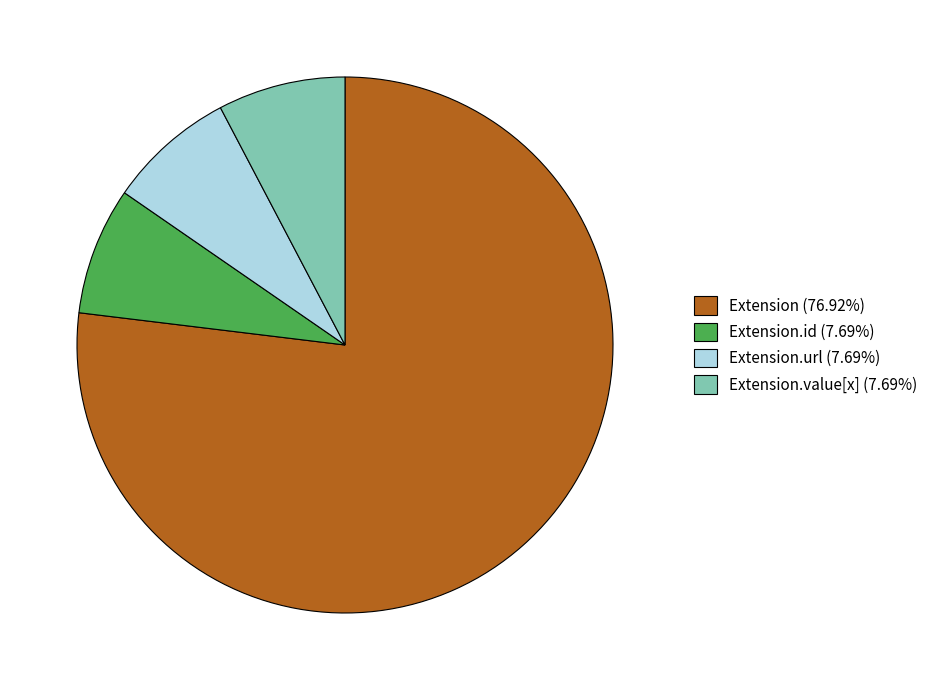

Do Extension.value[x] (7.69%) and Extension (76.92%) together represent more than half of the pie?

Yes